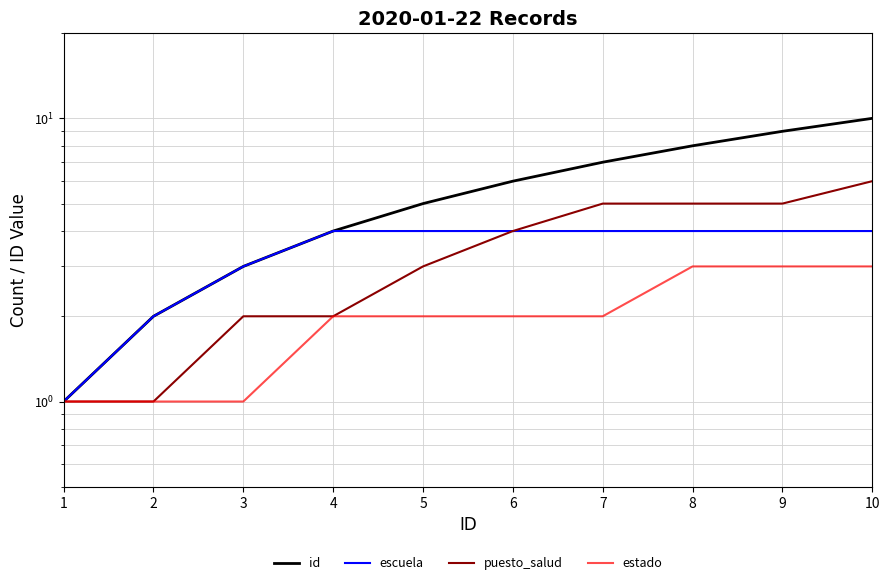

At which label is estado closest to 2?

4